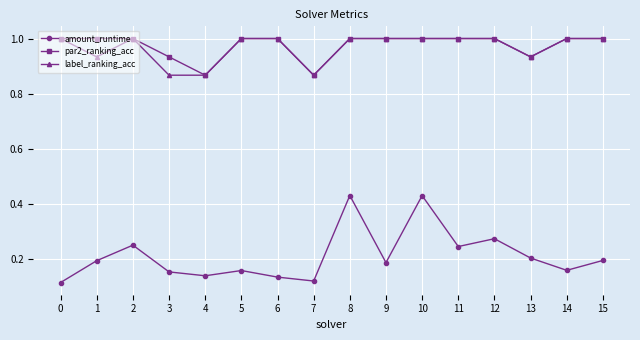

At how many categories does at least one series exceed 0?

16